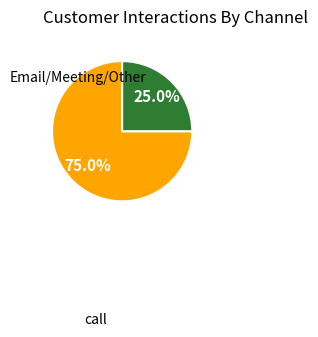

Is there a majority slice in this chart?

Yes